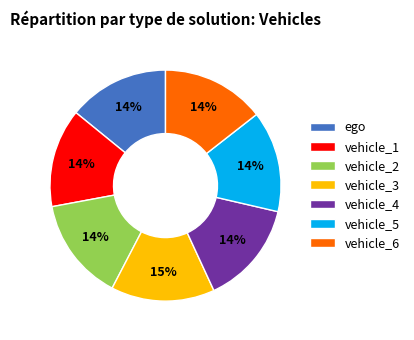

To the nearest percent, what portion does vehicle_3 represent?

15%